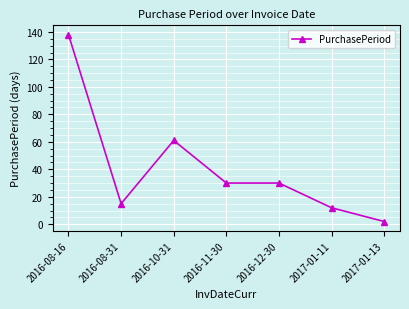

How many lines are shown in the chart?

1